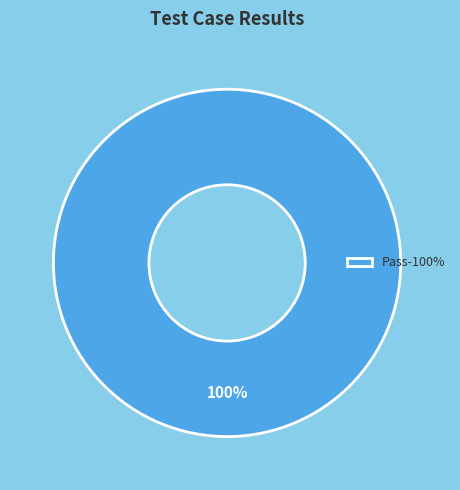

Rank the categories by value from lowest to highest.

Pass-100%